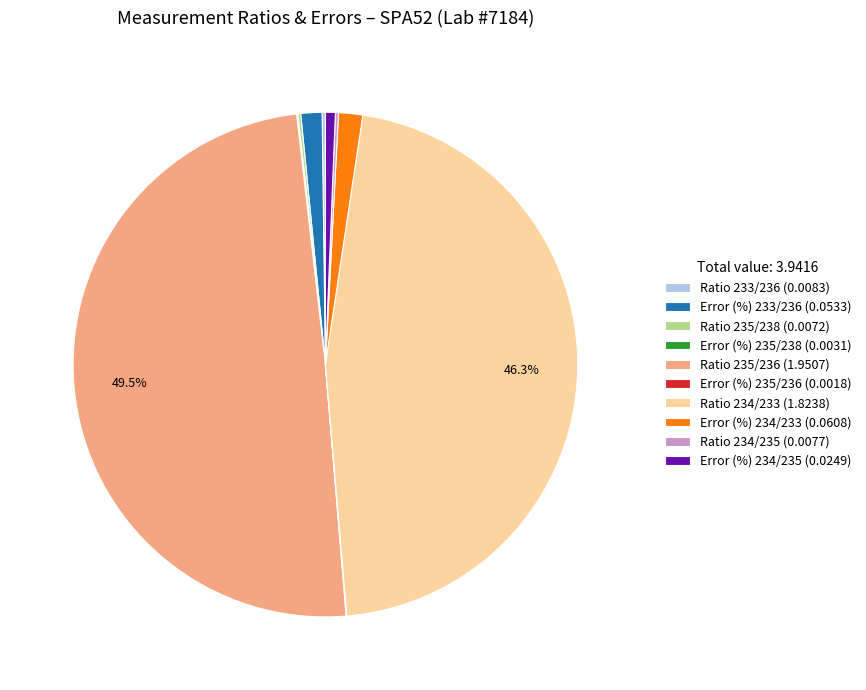

What percentage is NOT represented by Ratio 235/236 (1.9507)?

50.5%